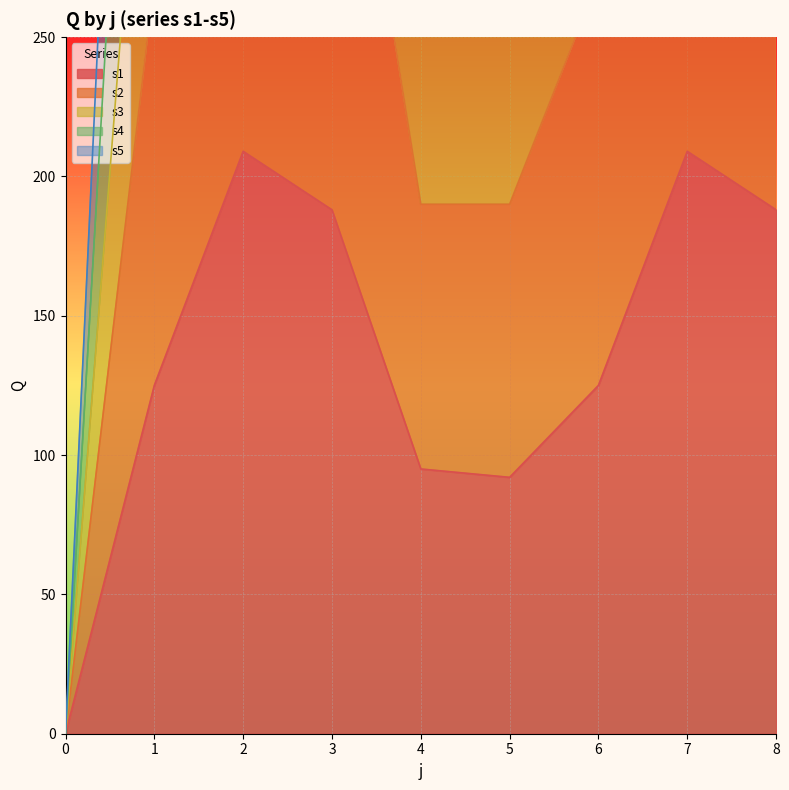

What is the maximum value for s4?

815